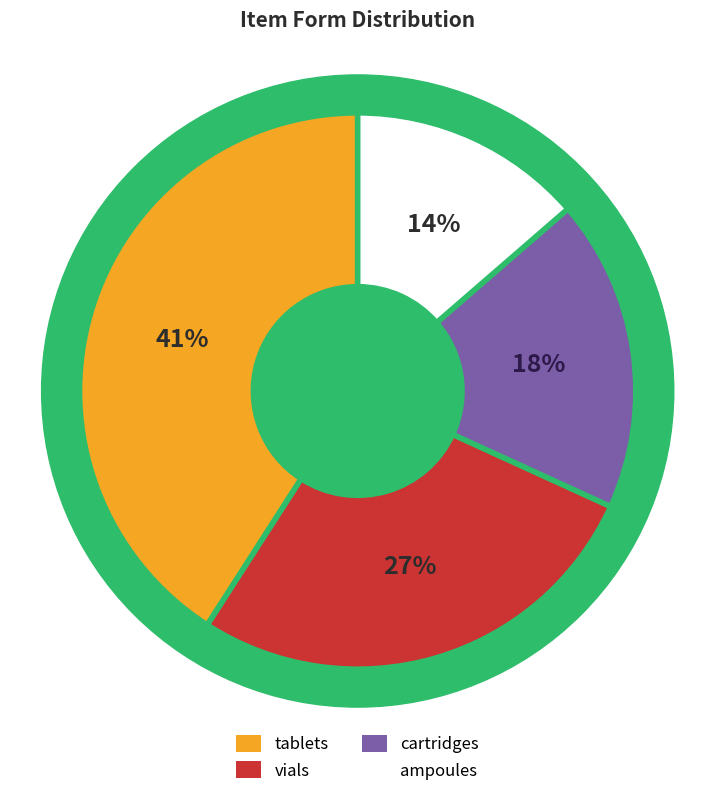

Rank the categories by value from highest to lowest.

tablets, vials, cartridges, ampoules